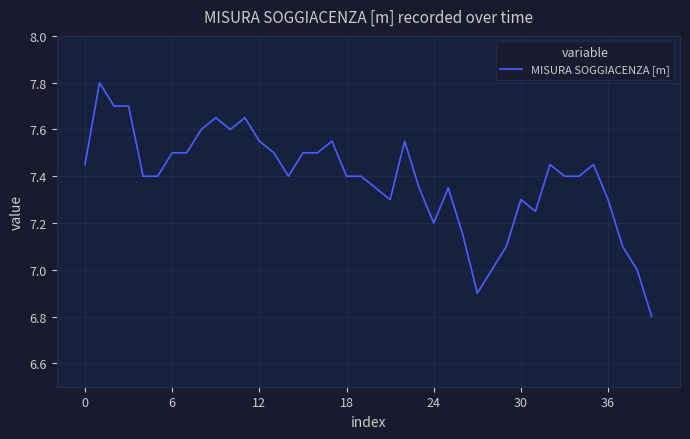

What is the greatest value displayed?

7.8